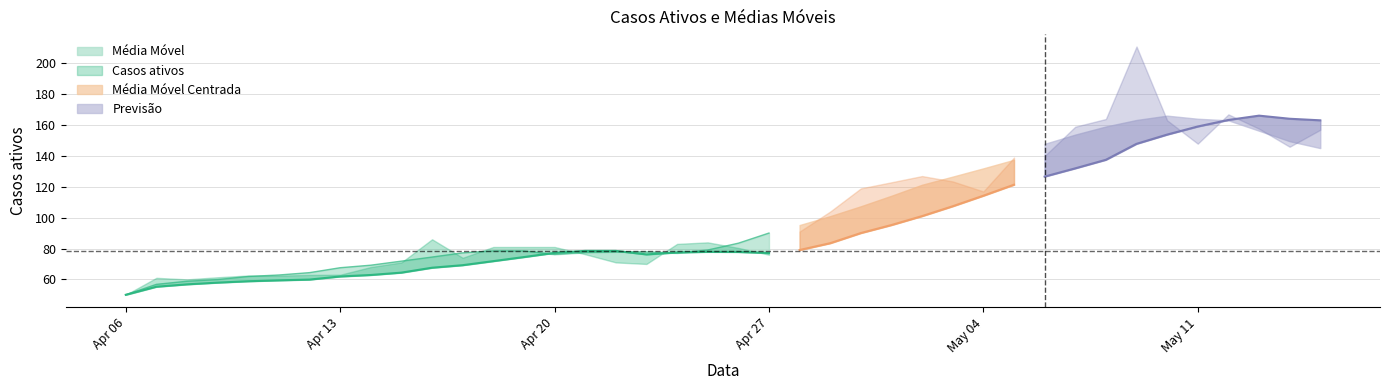

Which series changed the most between 0 and 37?

Media Movel